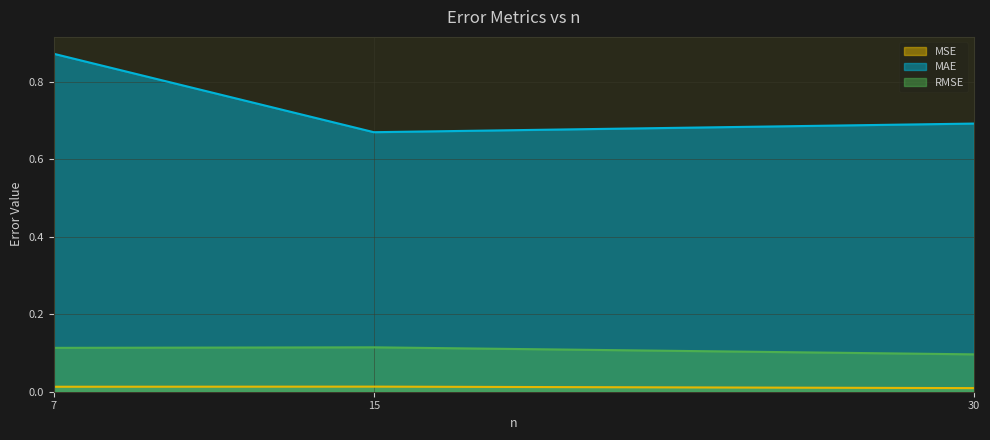

The value of MAE at 30 is 1.0. True or false?

False